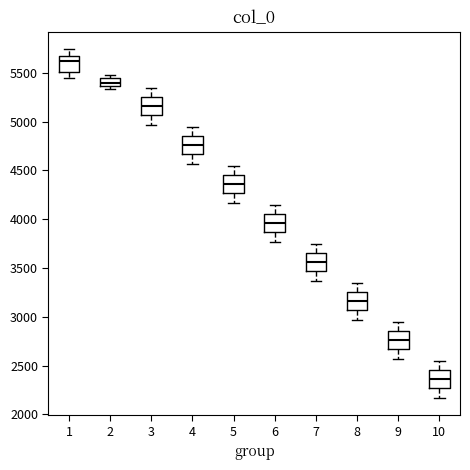

Which box's median line is the lowest?

10